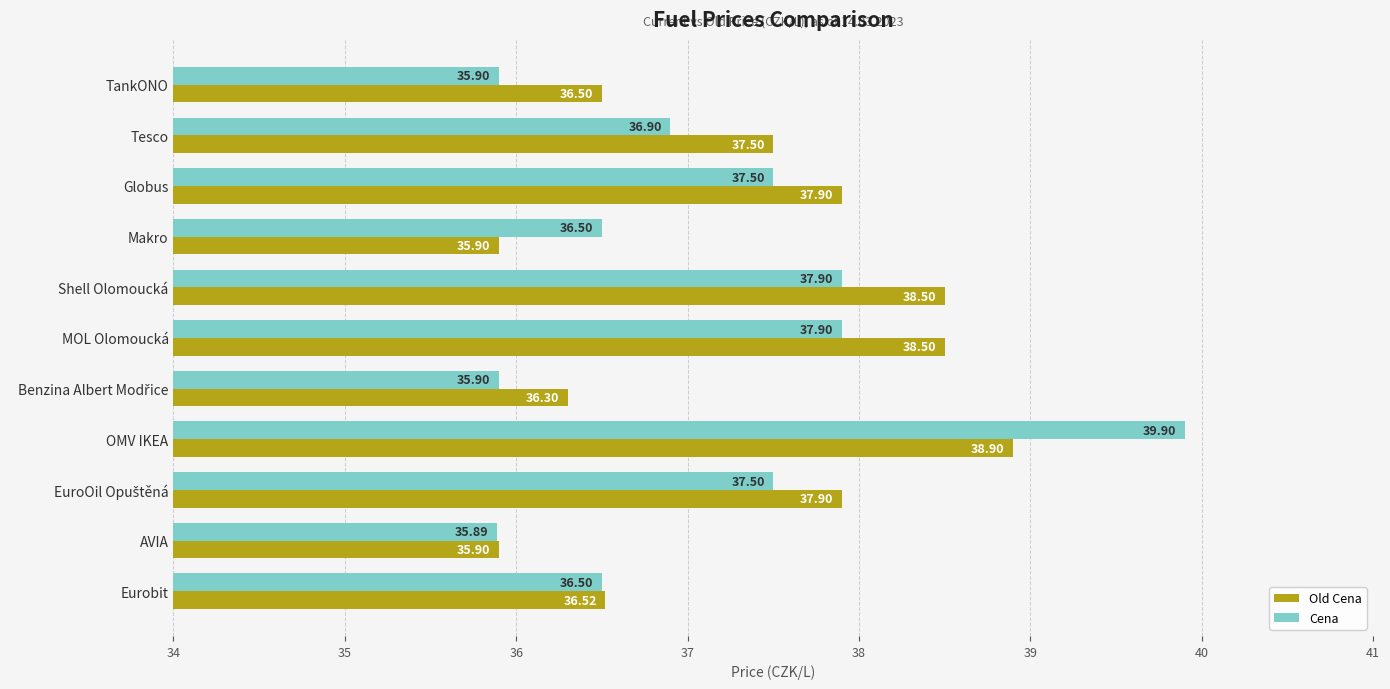

What is the difference between the maximum and minimum values in the Old Cena series?

3.0